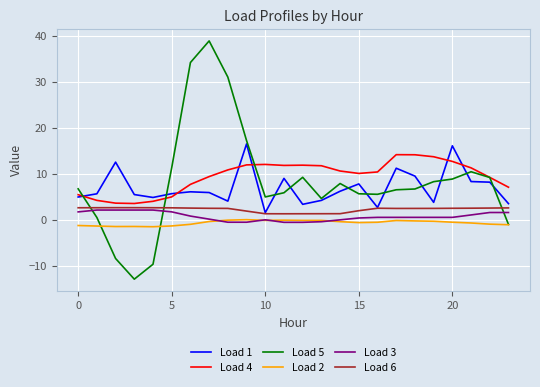

List the series in order of their peak value, highest first.

Load 5, Load 1, Load 4, Load 6, Load 3, Load 2